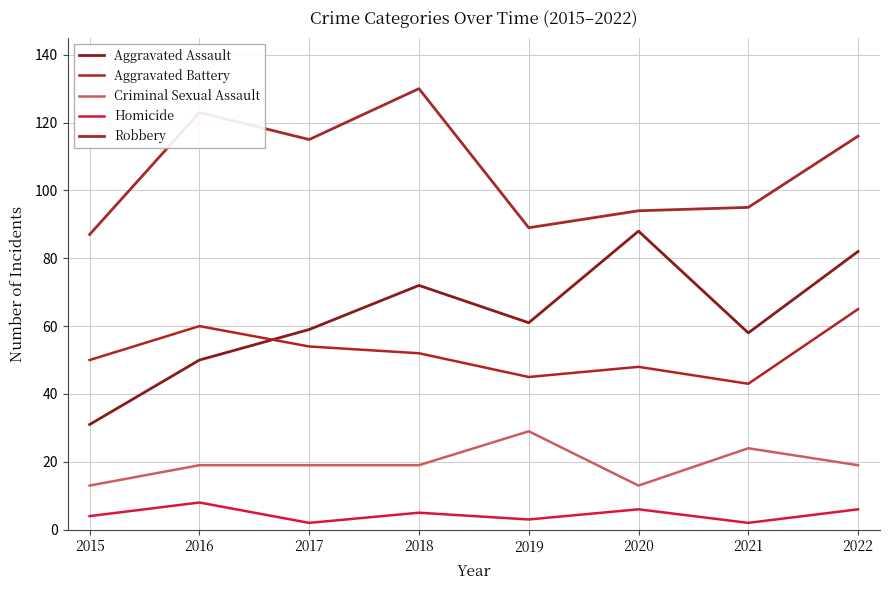

The value of Criminal Sexual Assault at 2015 is 21. True or false?

False